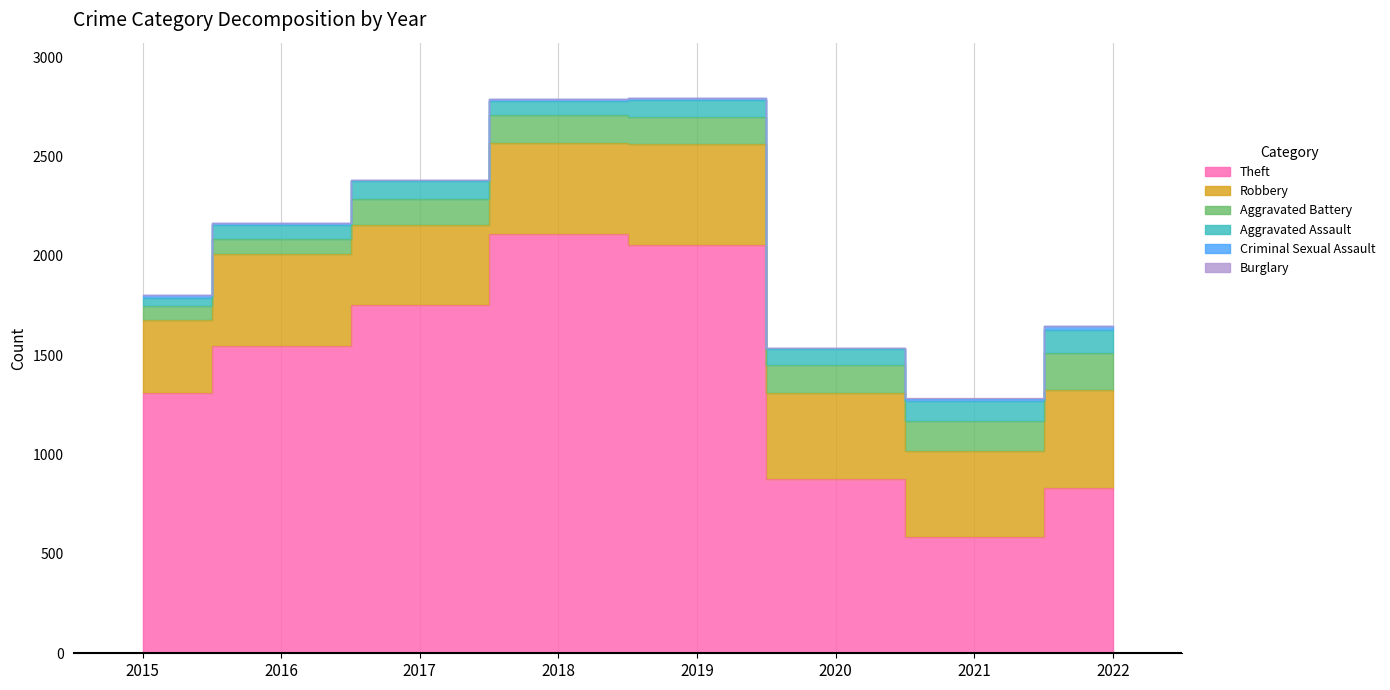

What is the difference between the maximum and minimum values in the Criminal Sexual Assault series?

18